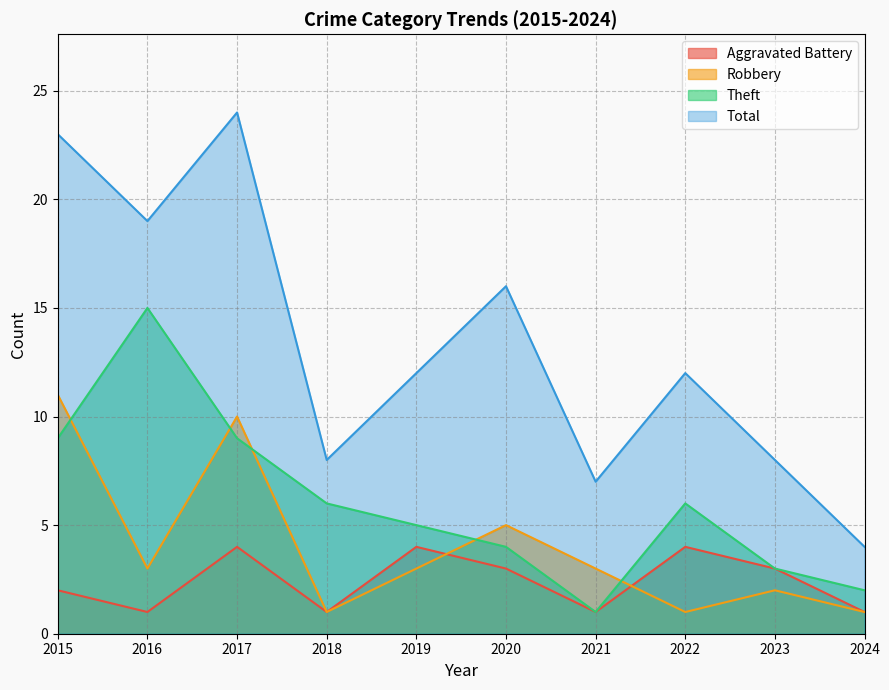

List the labels in order of Total value, largest first.

2017, 2015, 2016, 2020, 2019, 2022, 2018, 2023, 2021, 2024